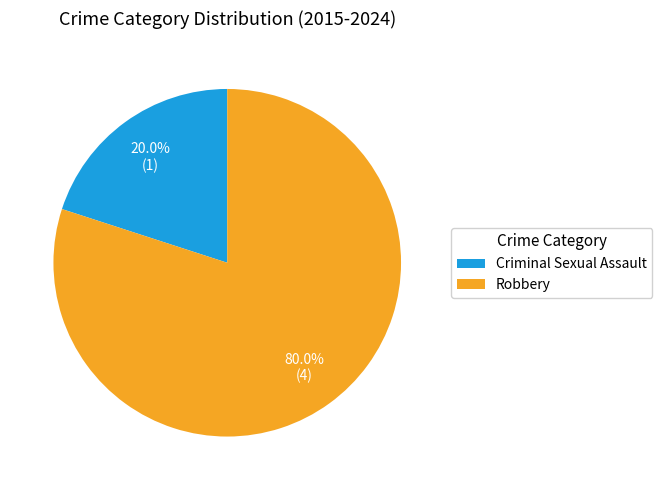

Rank the categories by value from highest to lowest.

Robbery, Criminal Sexual Assault